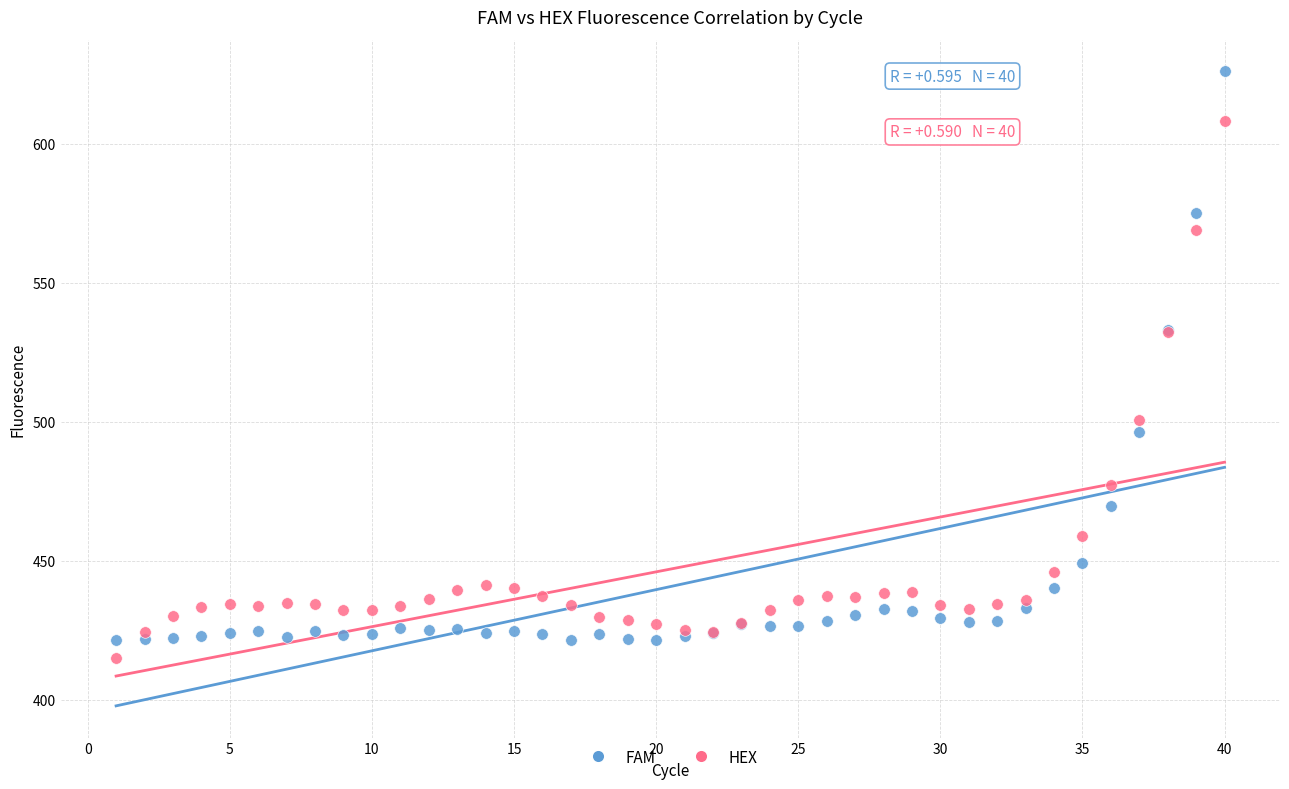

What are all the series names shown in the legend?

FAM, HEX